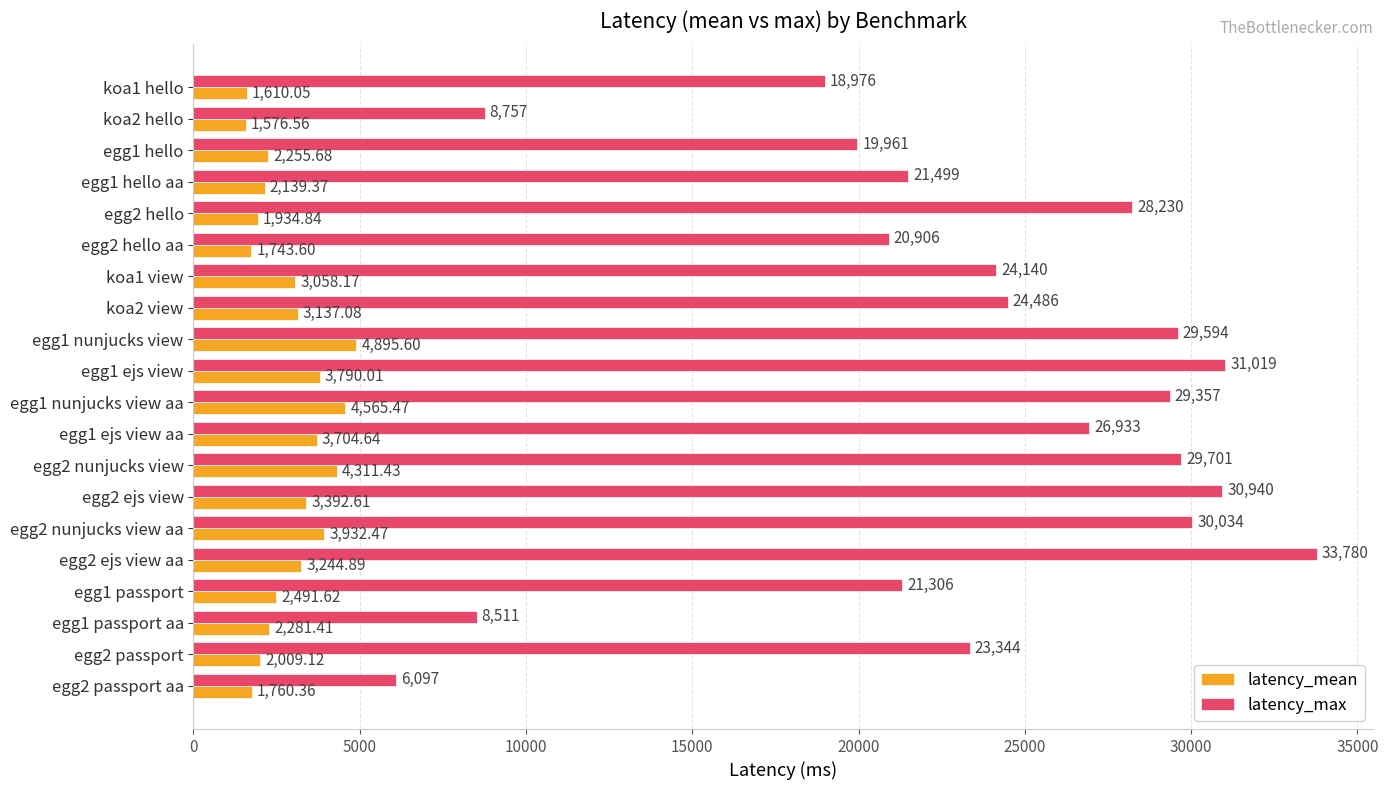

Which series has the largest range (max minus min)?

latency_max